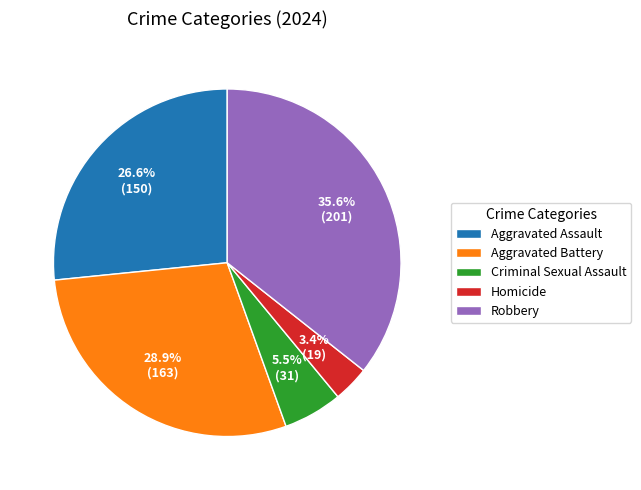

Does any single category account for the majority?

No